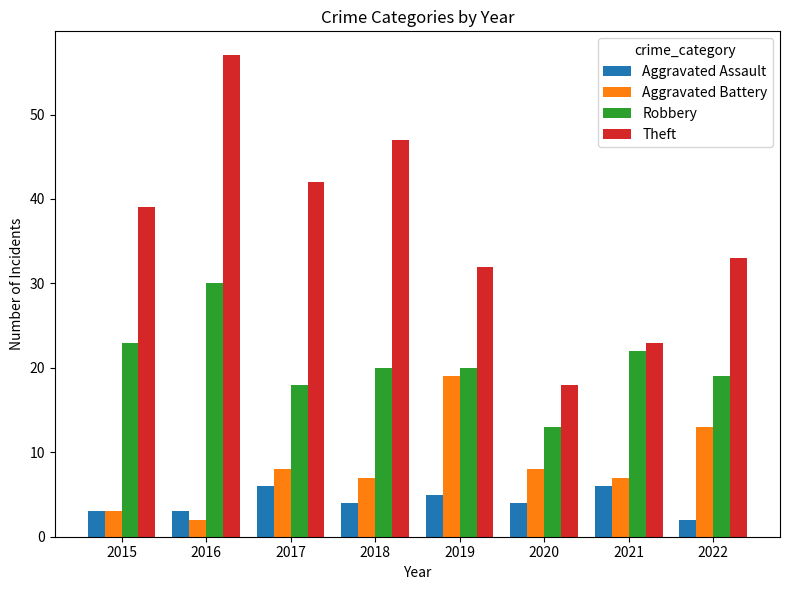

The Robbery series shows 31 at 2017. True or false?

False